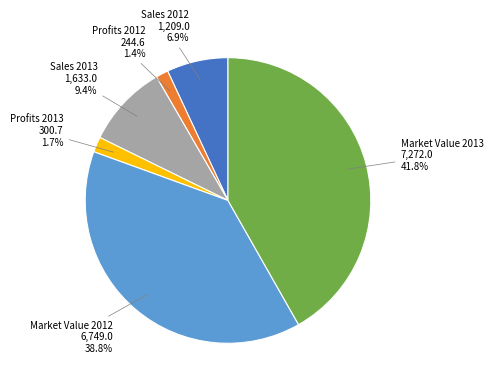

Which has a higher value, Market Value 2012 6,749.0 or Sales 2013 1,633.0?

Market Value 2012 6,749.0